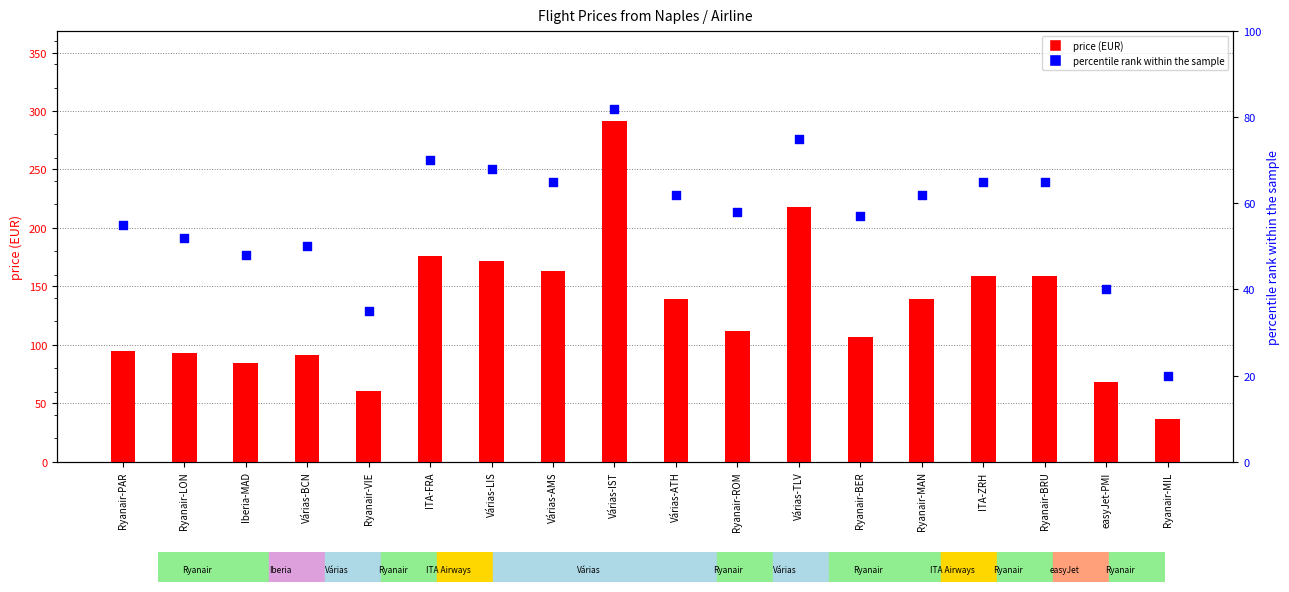

Is the value of price (EUR) at Várias-ATH greater than the value of percentile rank within the sample at Várias-LIS?

Yes